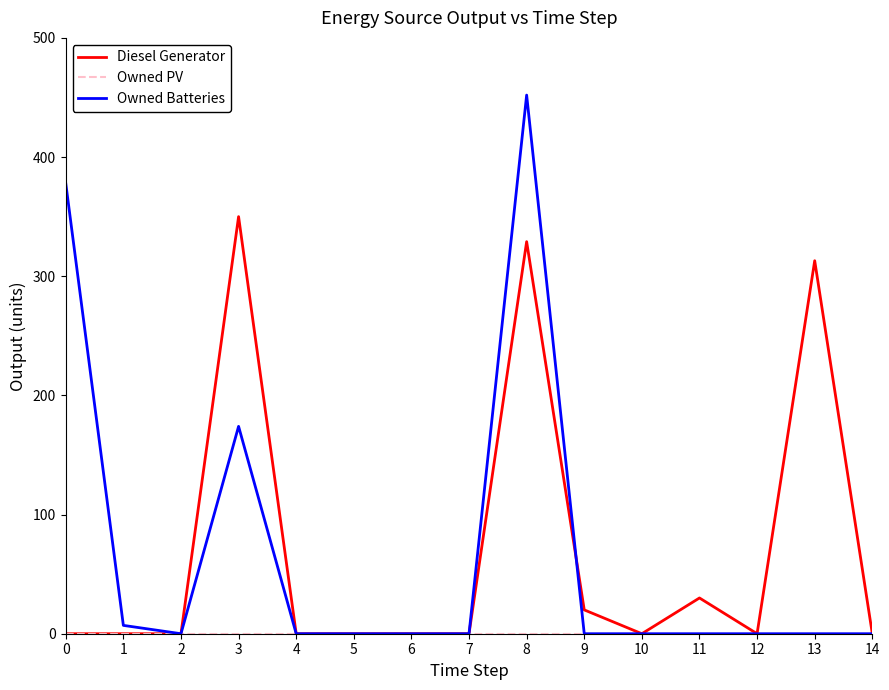

At which category is the sum across all series the highest?

8